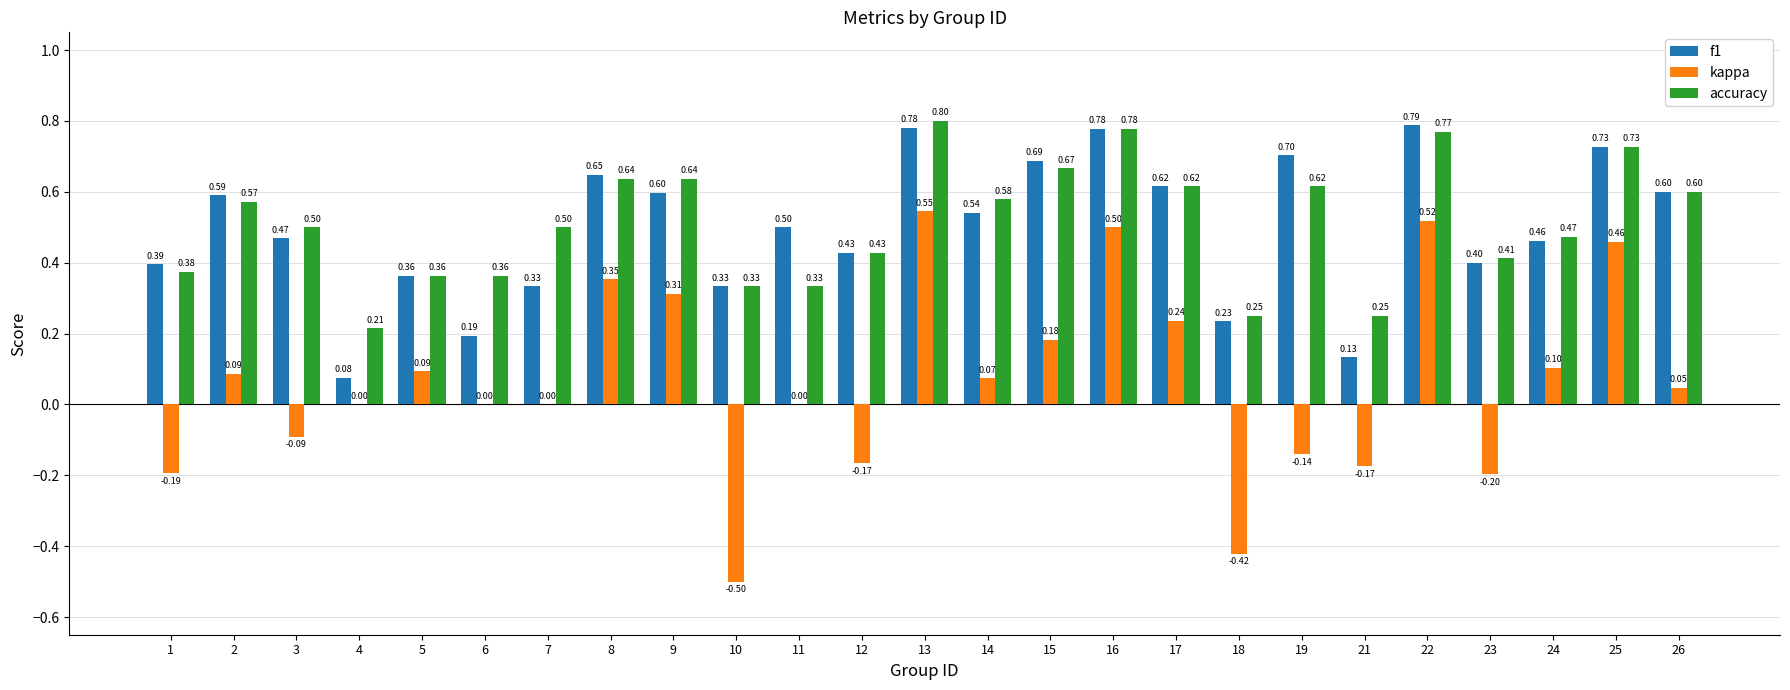

Count the number of categories in the chart.

25